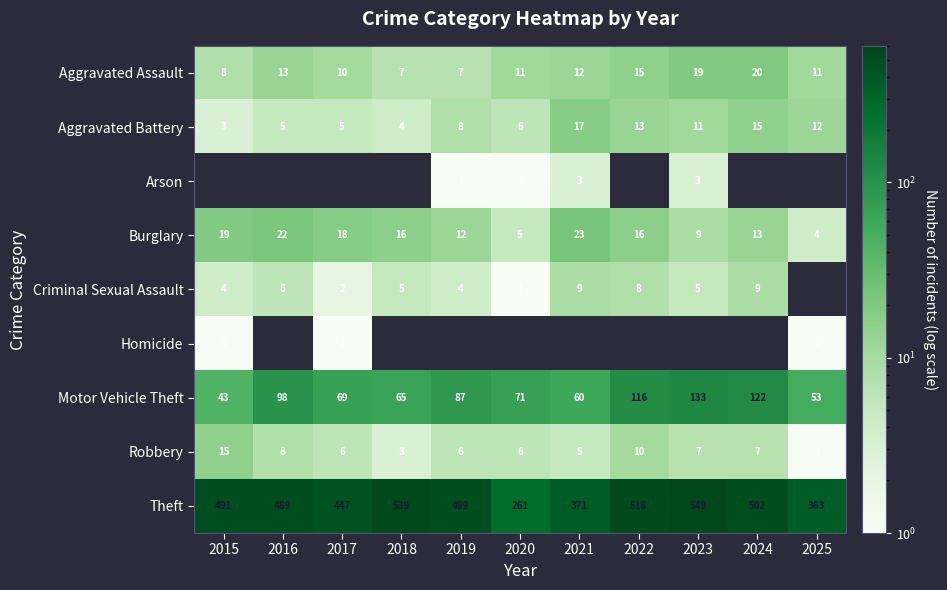

What is the difference between the second highest and minimum values in the Motor Vehicle Theft series?

79